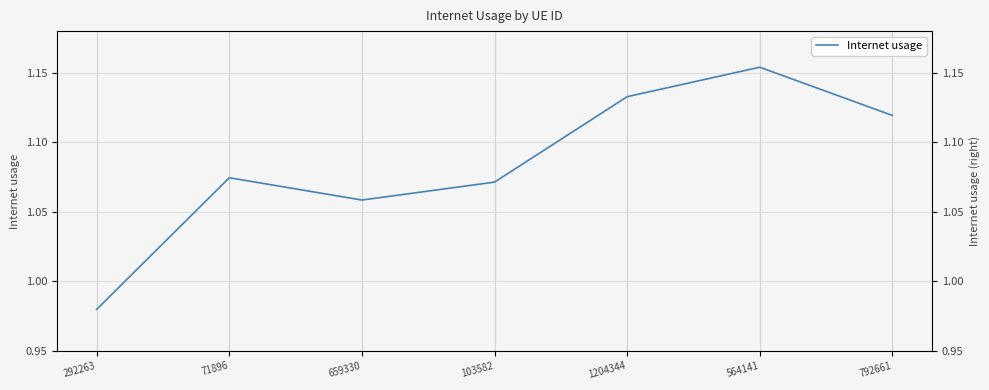

Is it true that the value at 792661 is 1.8?

False